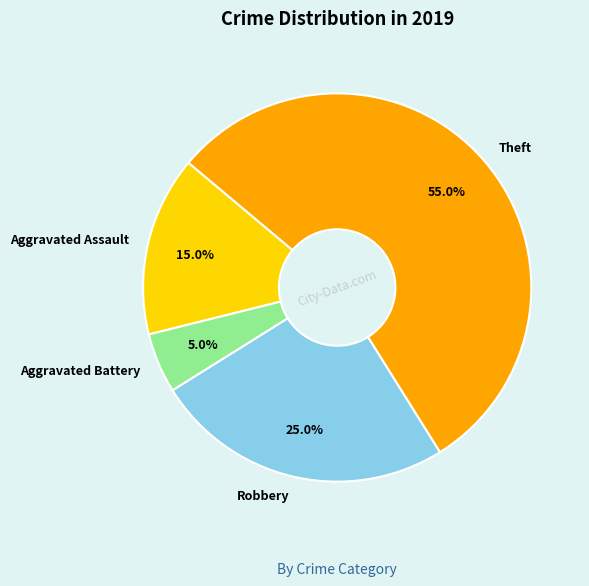

Count the number of slices in the pie.

4